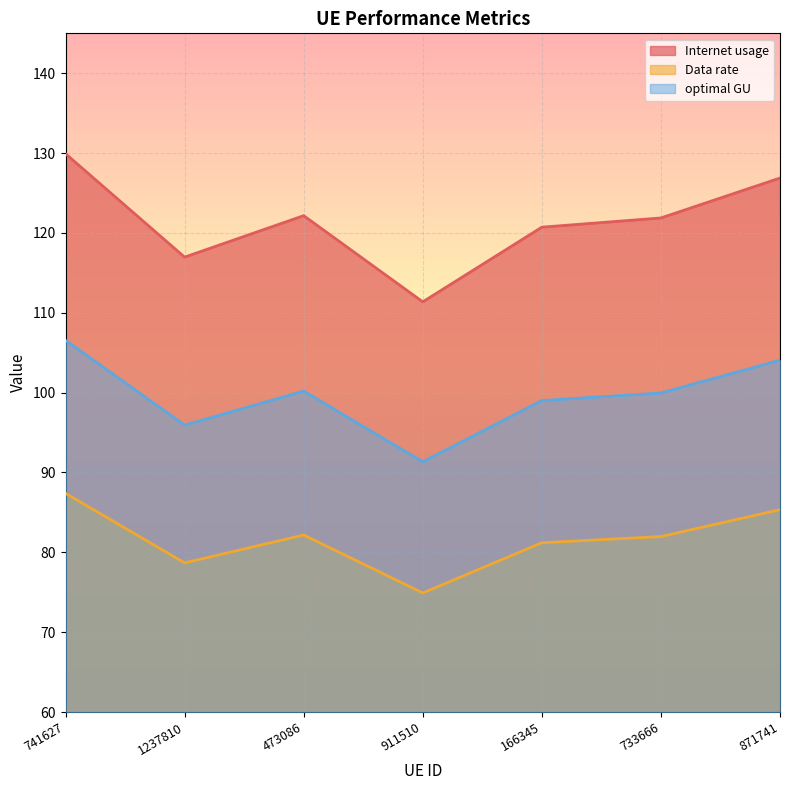

Which label corresponds to the smallest value in the chart?

911510